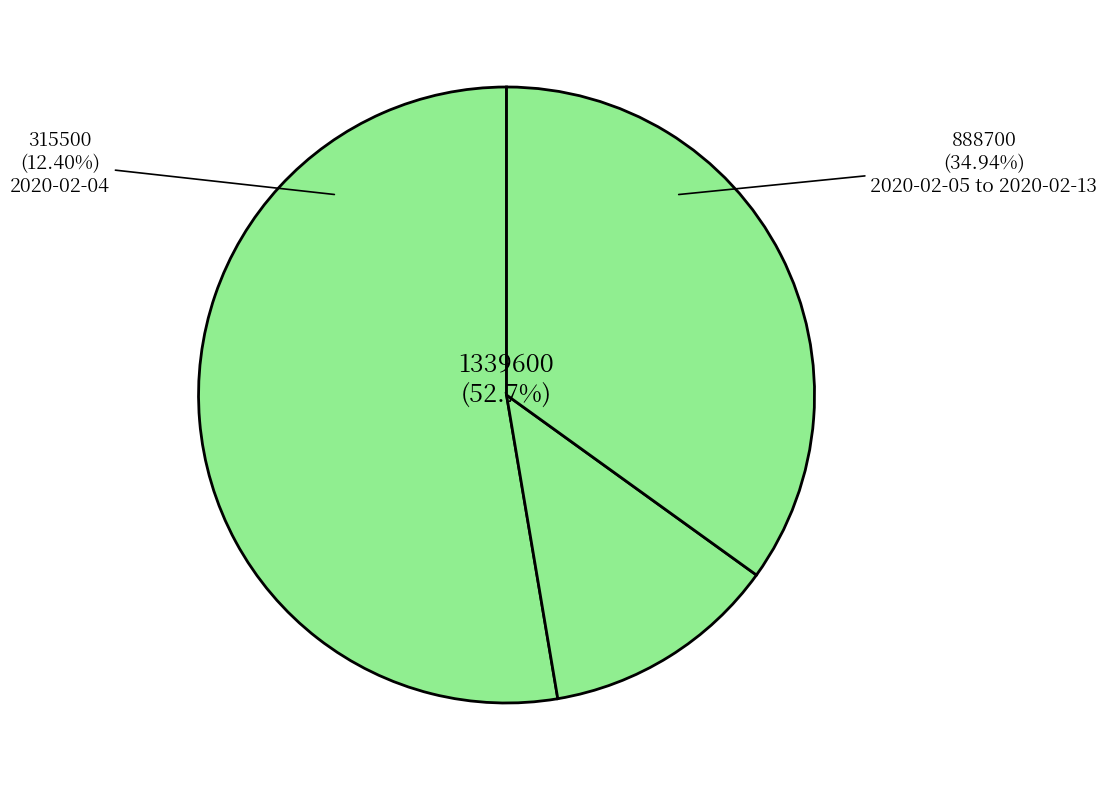

What is the ratio of the value at 2020-02-12 to the value at 2020-02-07?

0.6